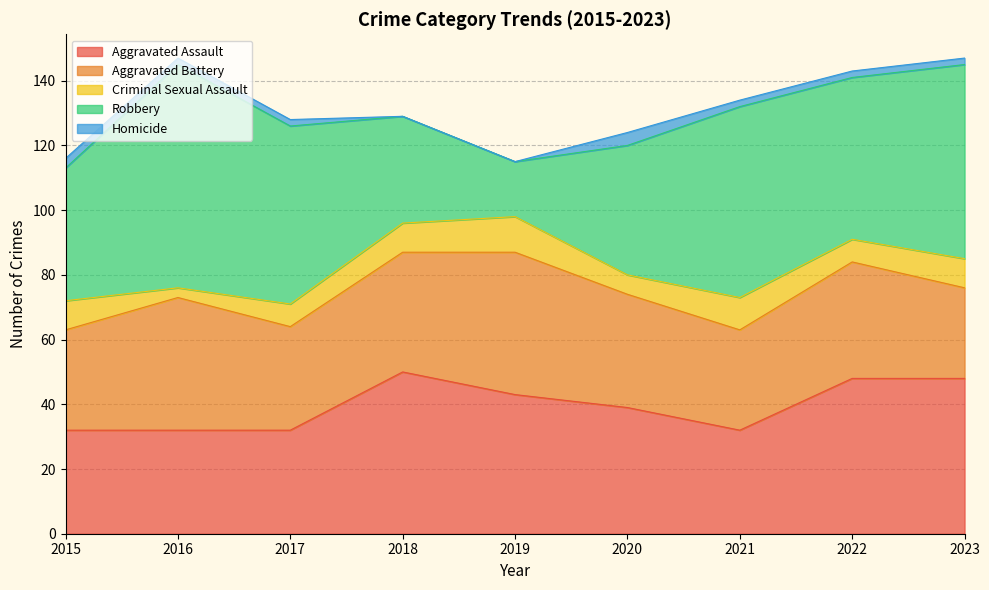

In Aggravated Assault, how many points are lower than both neighbors (excluding endpoints)?

1